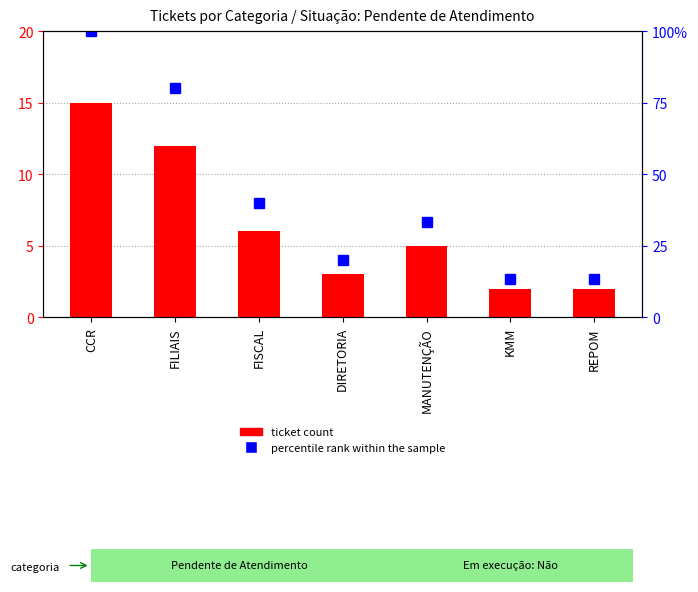

Where does the ticket count series first go above 5?

CCR